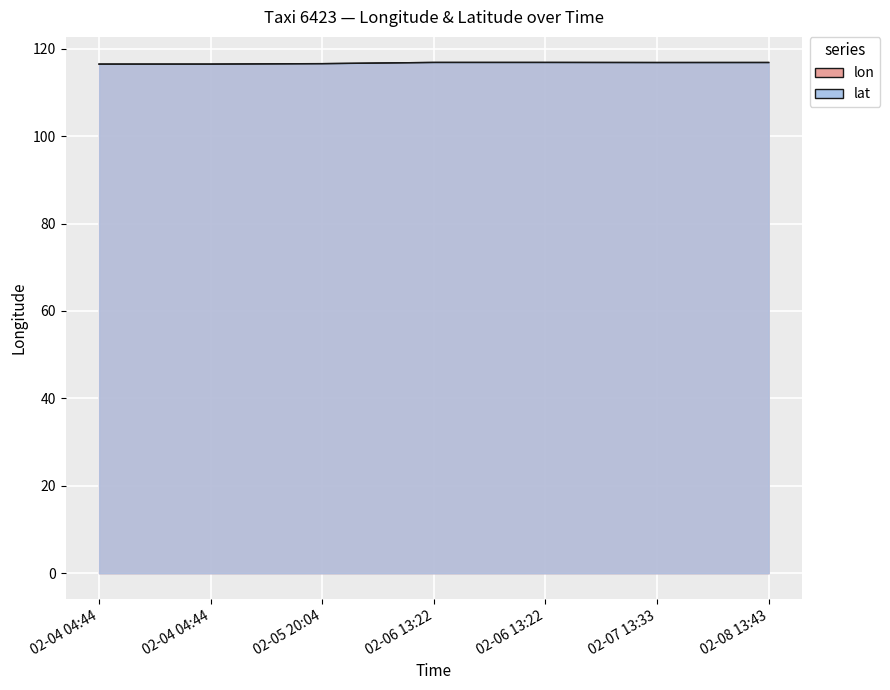

What is the maximum value shown in the chart?

116.9